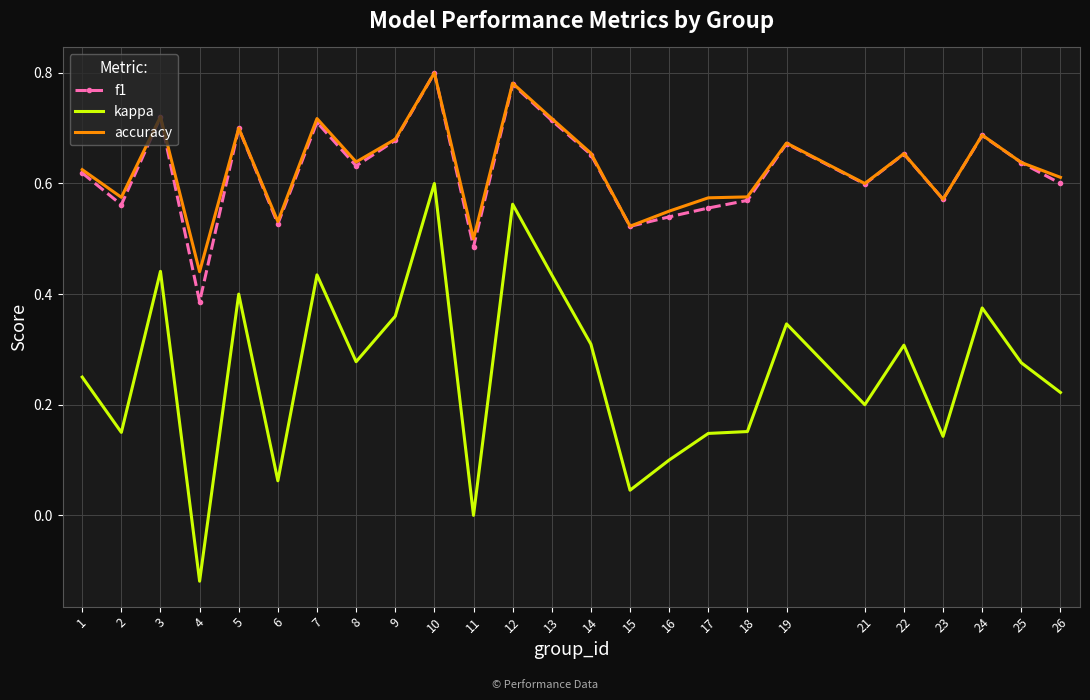

At which label does f1 reach its minimum?

4